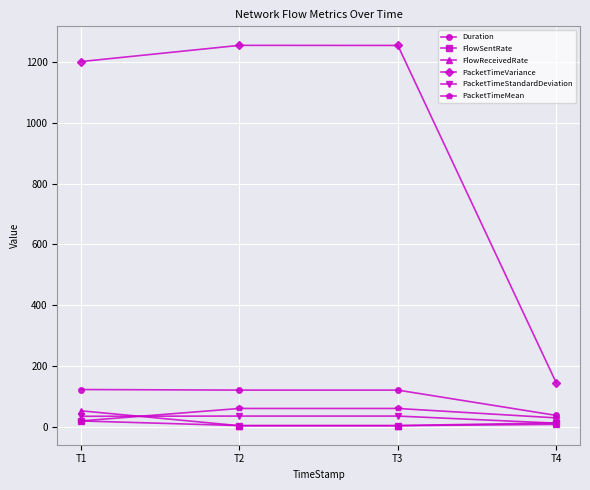

How many data points in PacketTimeMean are above 60?

2